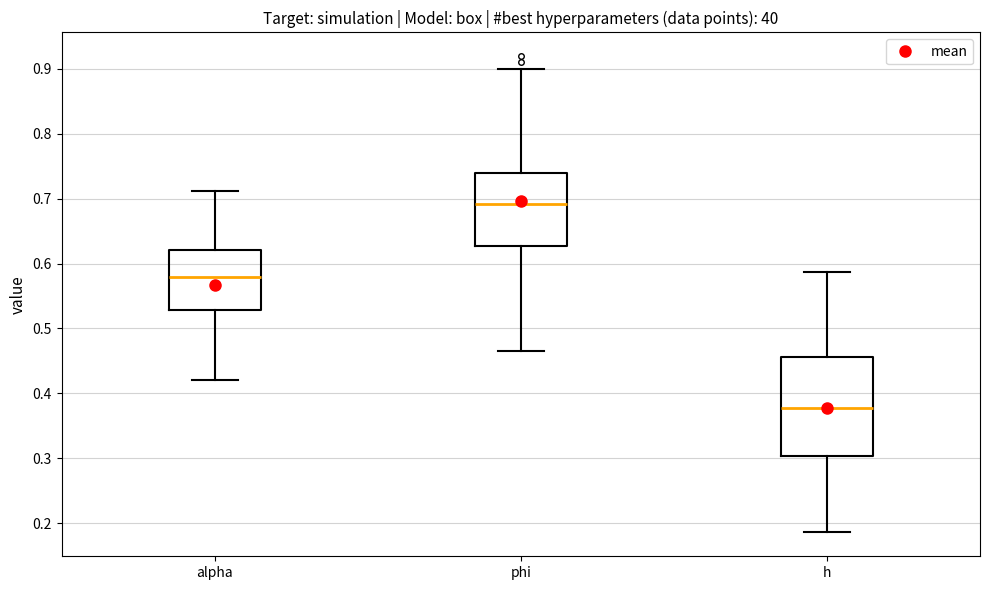

Which box's median line is the highest?

phi